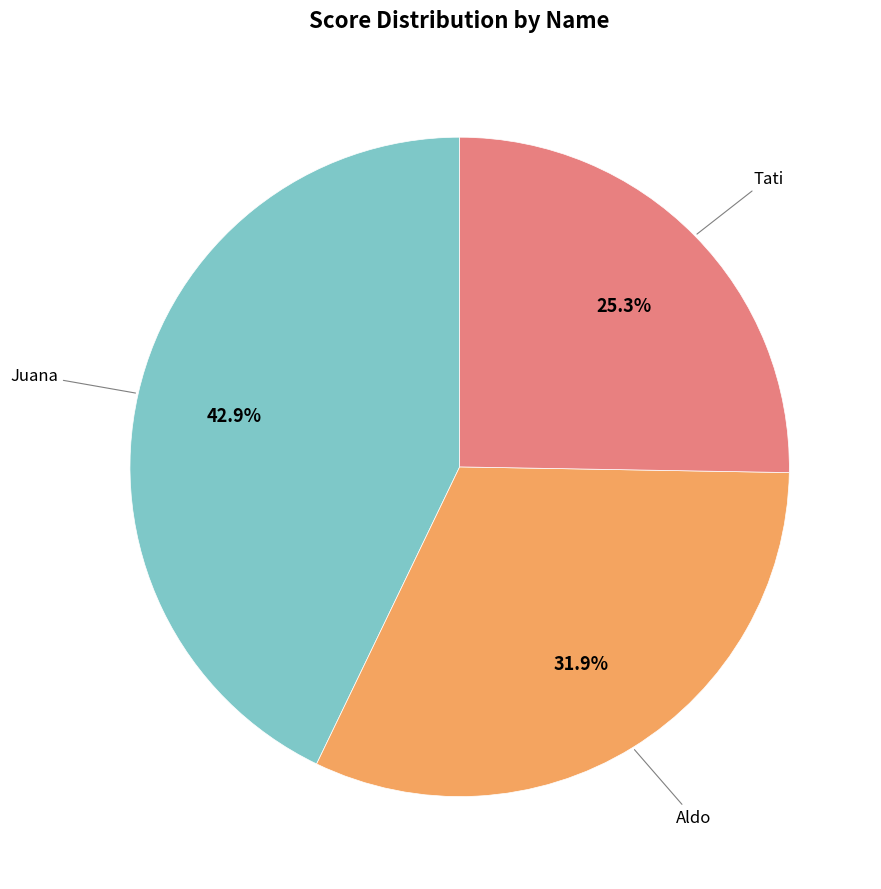

To the nearest percent, what is the average slice percentage?

33%